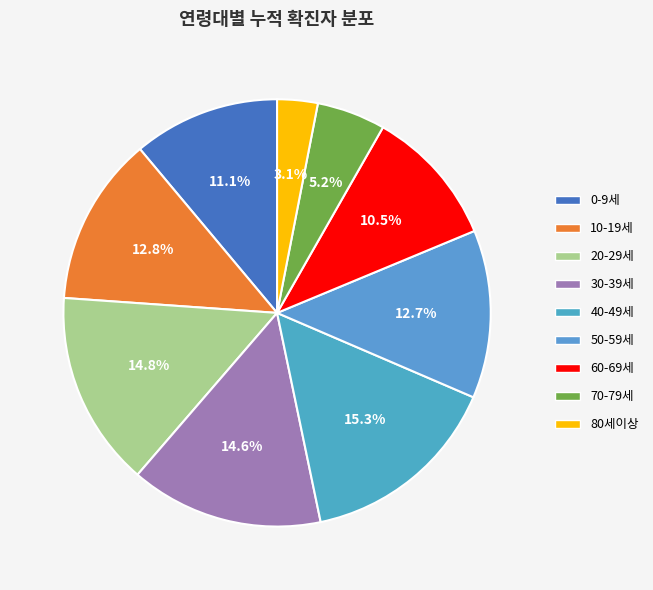

To the nearest percent, what is the combined percentage of 30-39세 and 10-19세?

27%